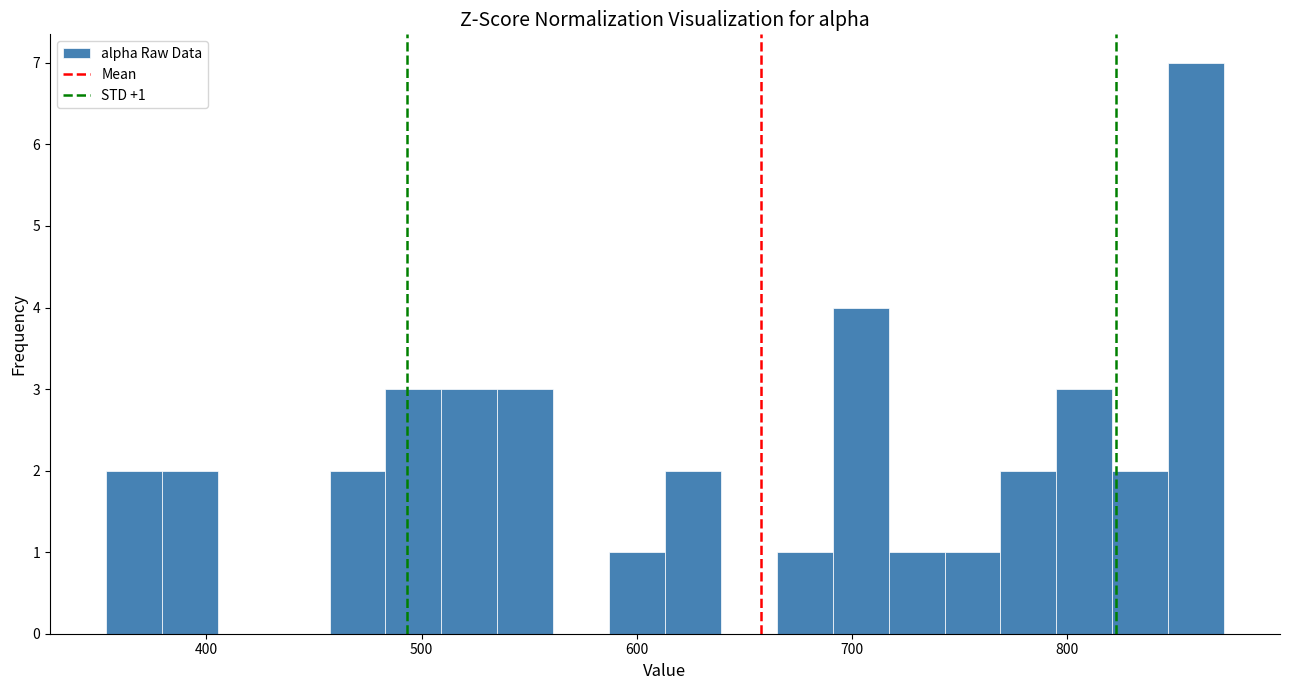

Around what value on the x-axis is the tallest bar? Give the approximate position of its centre, as read against the axis.

860